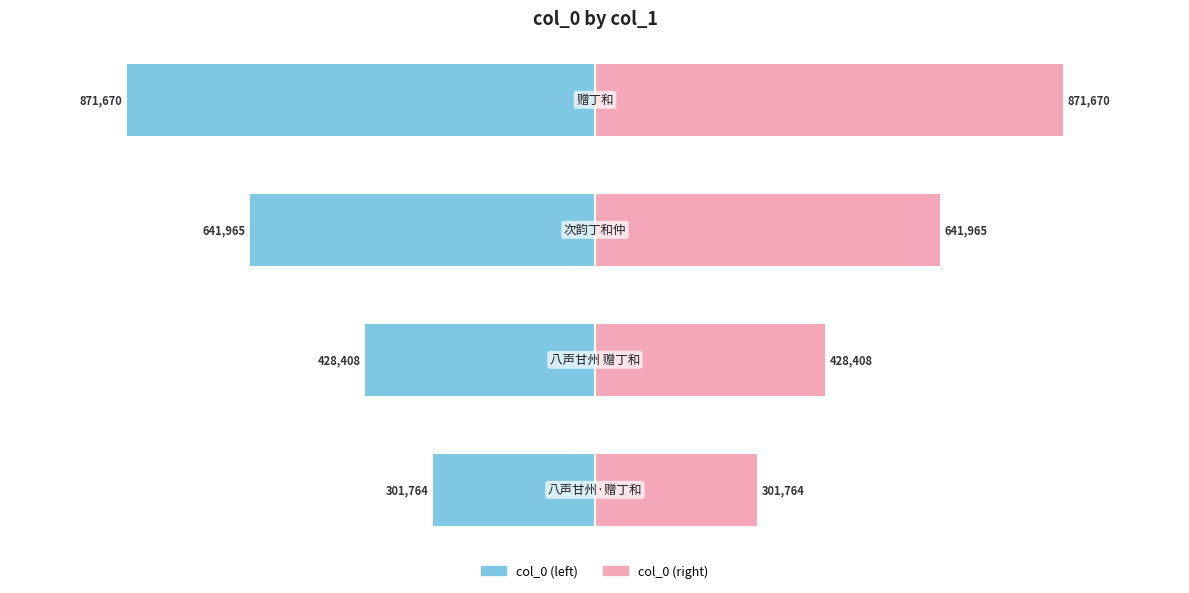

Reading left to right, transcribe all the data shown in this chart.

col_0 (left): 0=-301764	1=-428408	2=-641965	3=-871670
col_0 (right): 0=301764	1=428408	2=641965	3=871670